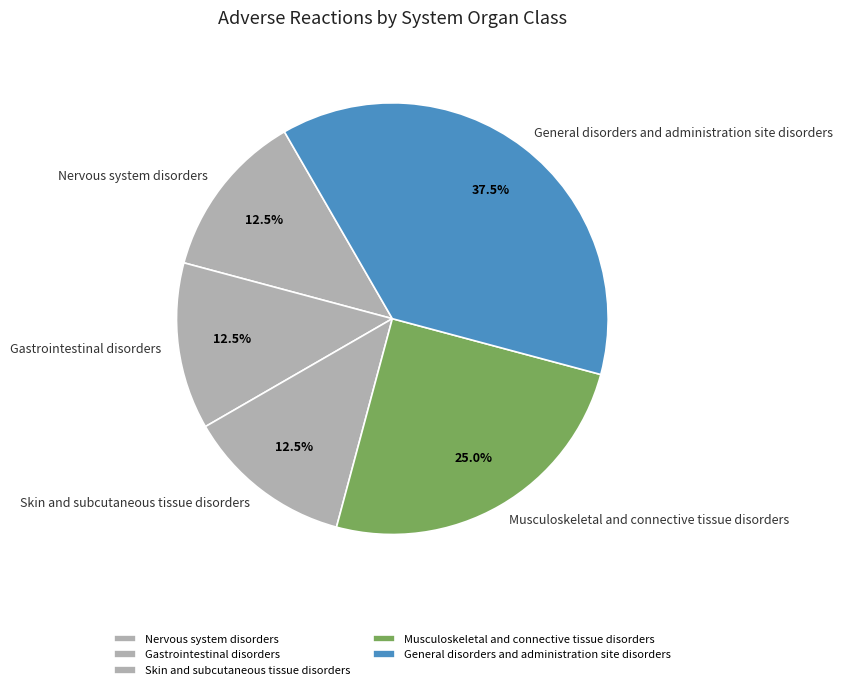

Is it true that General disorders and administration site disorders is 51% of the pie?

False